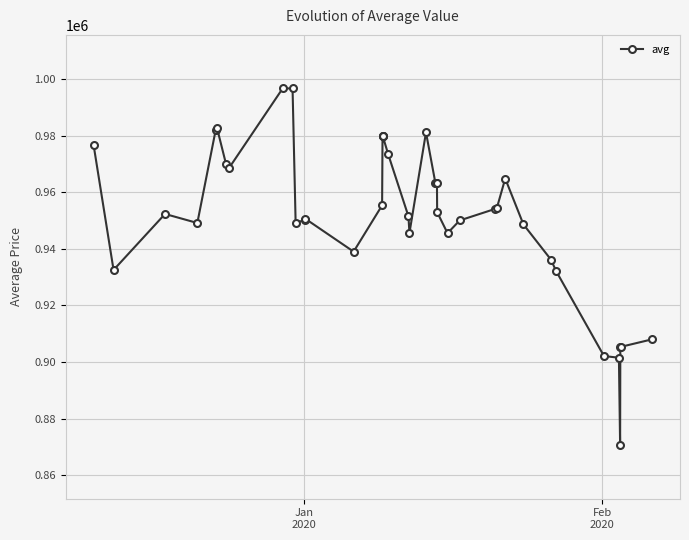

How many lines are shown in the chart?

1